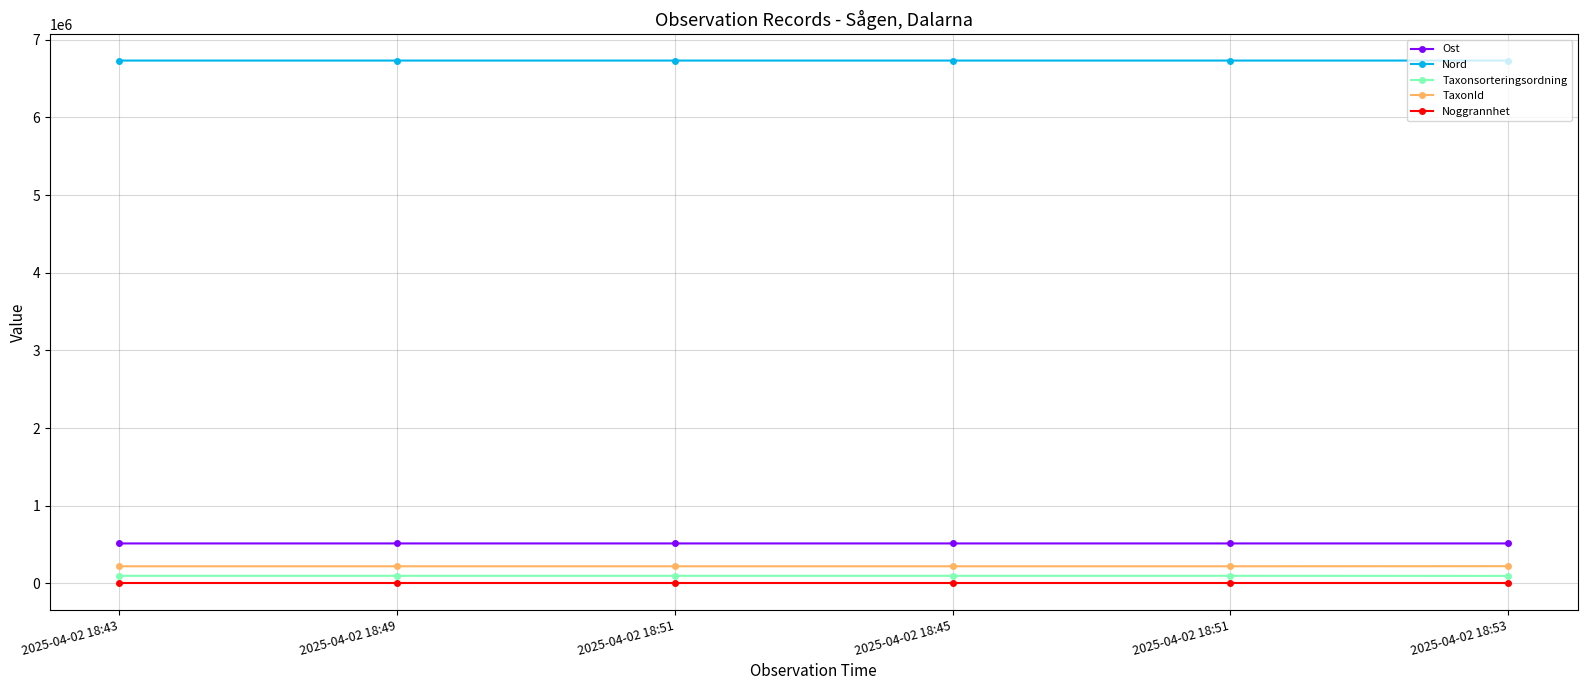

What are all the series names shown in the legend?

Ost, Nord, Taxonsorteringsordning, TaxonId, Noggrannhet